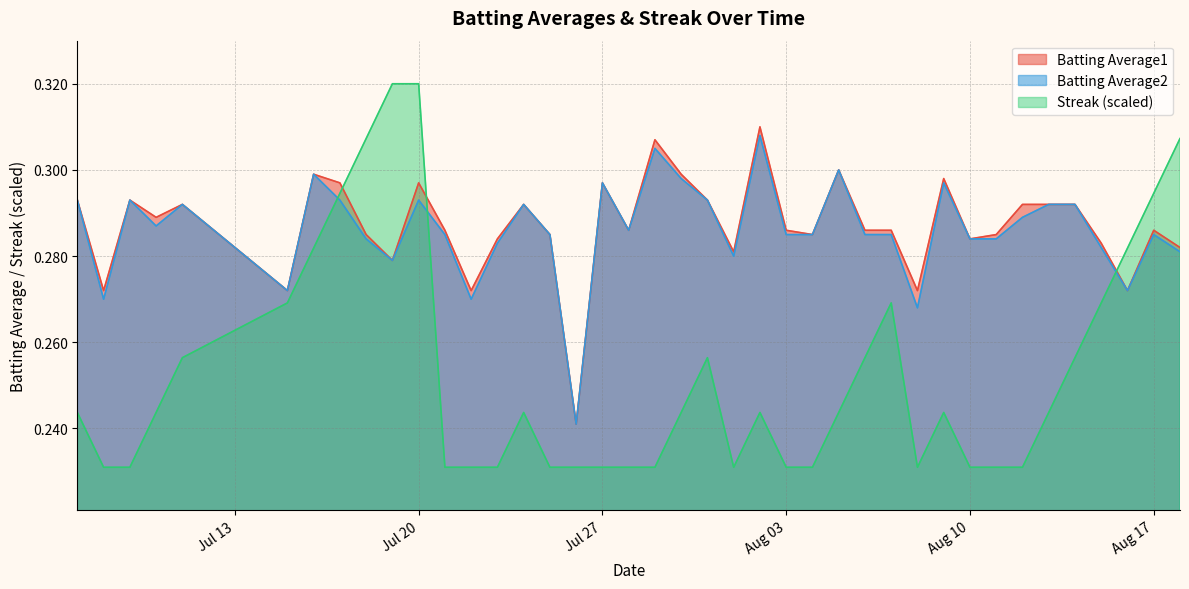

Which series has the widest spread of values?

Streak (scaled)